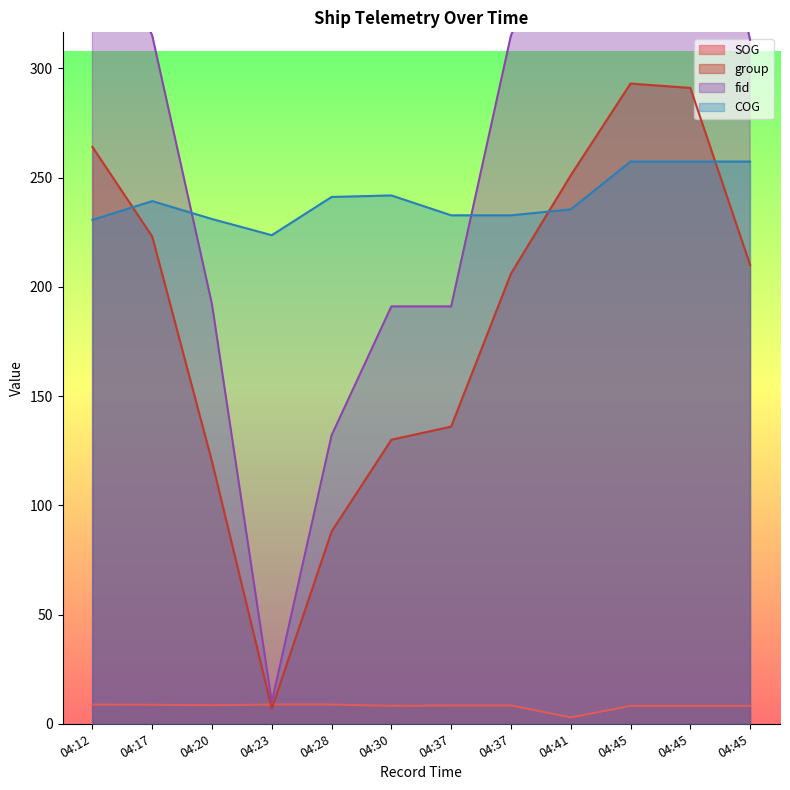

Count the number of categories in the chart.

12